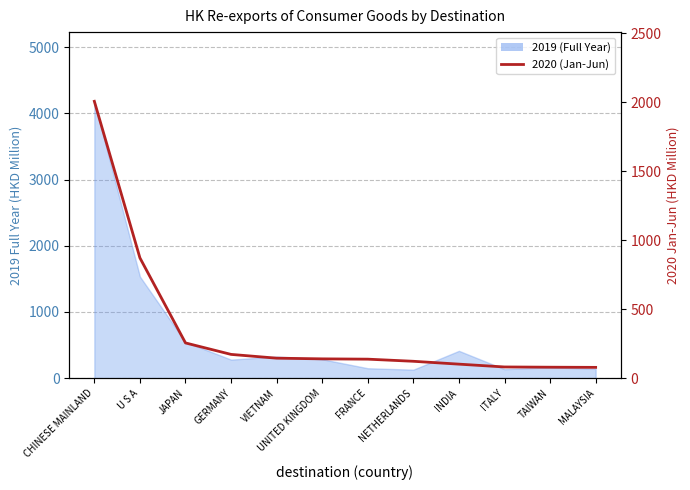

What is the label of the 11th point from the right?

U S A